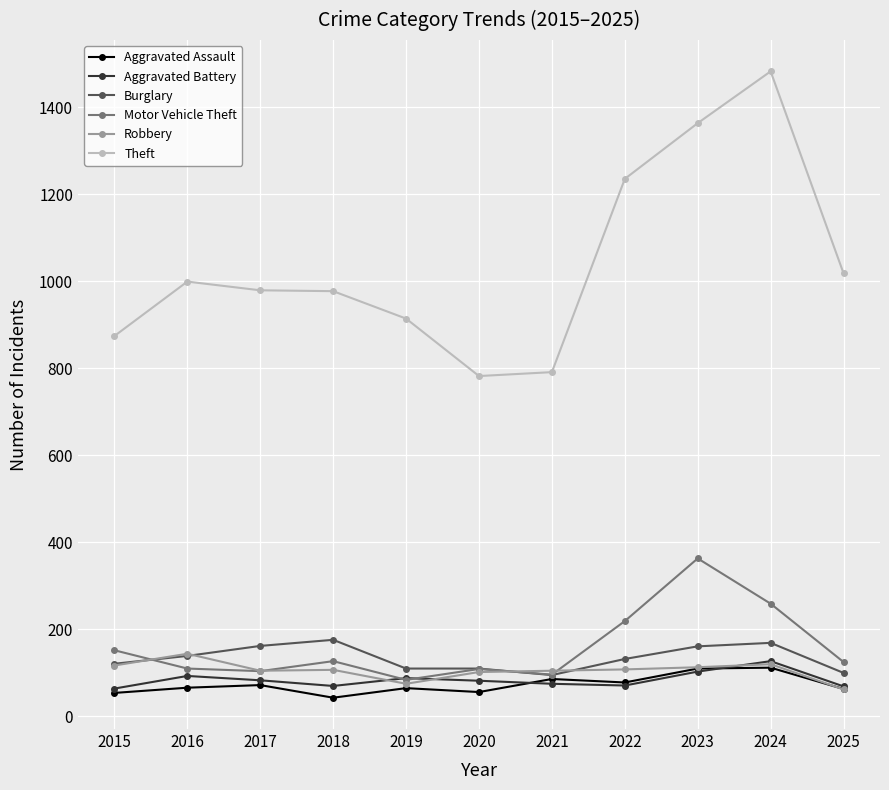

What is the difference between the Aggravated Assault values at 2023 and 2017?

38